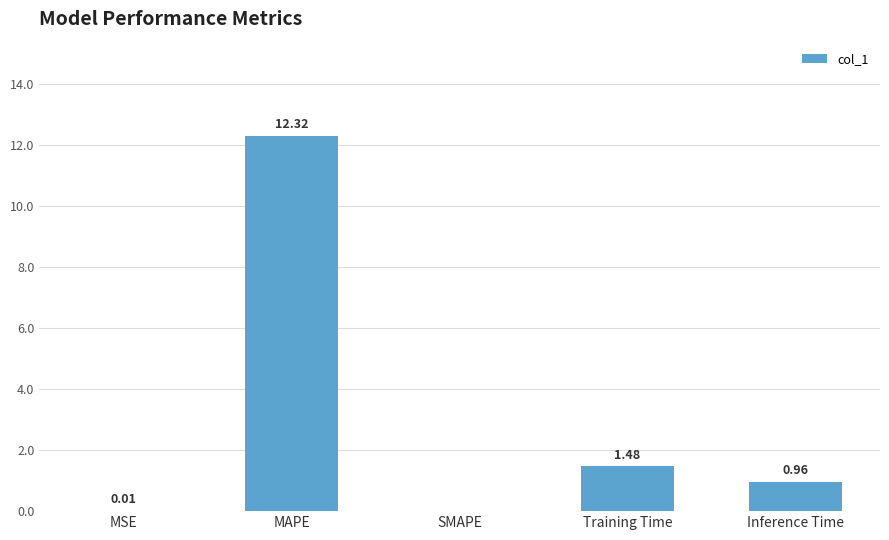

The value at MAPE is 12.3. True or false?

True